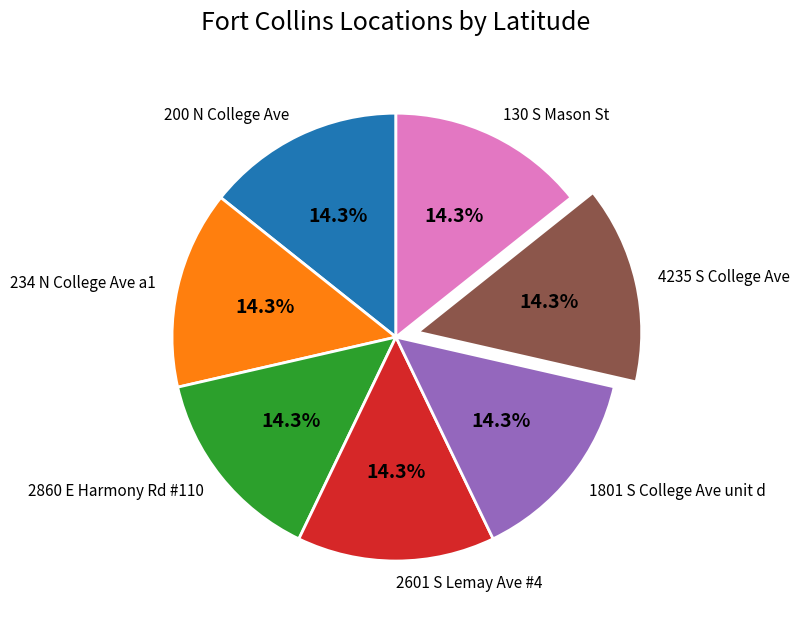

How many slices are in this pie chart?

7